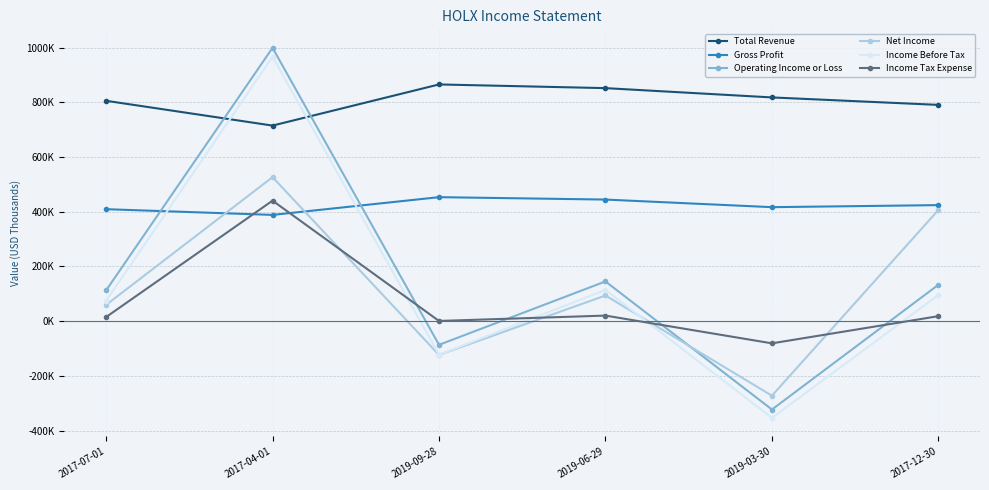

Is this an area chart (filled region under the line)?

No